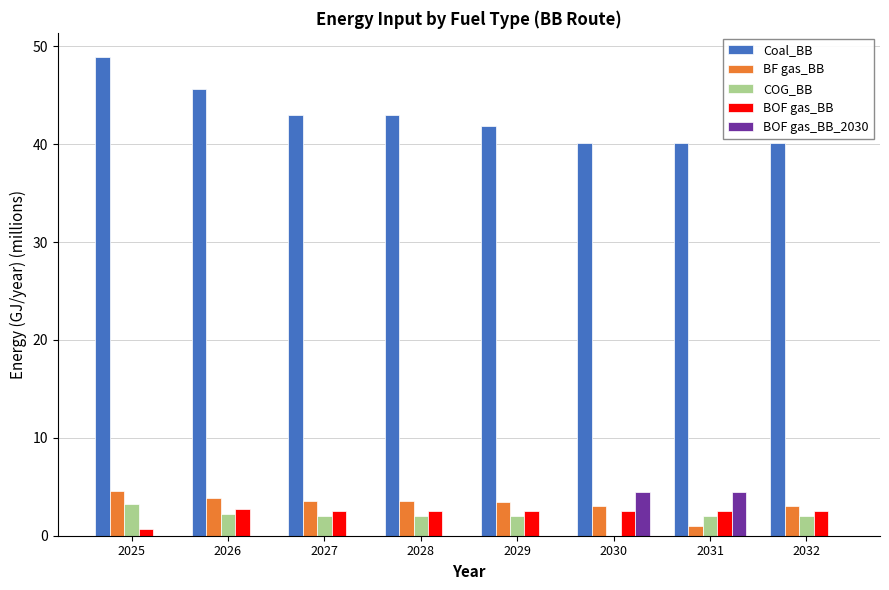

Is the value of COG_BB at 2029 greater than the value of Coal_BB at 2028?

No